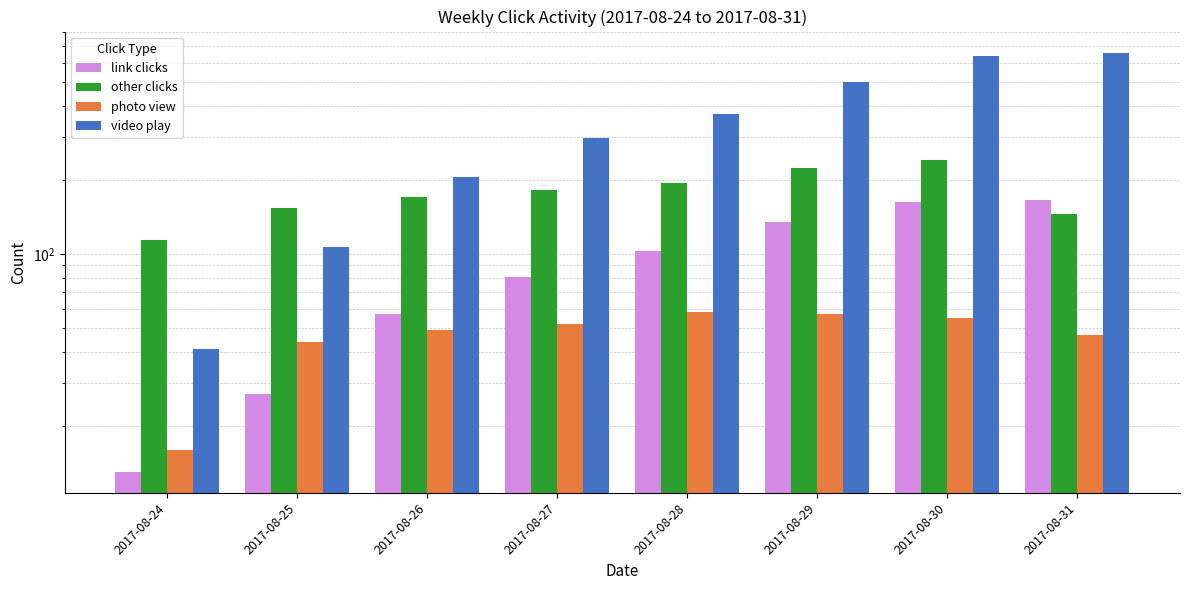

What is the difference between the maximum and second lowest values in the video play series?

553